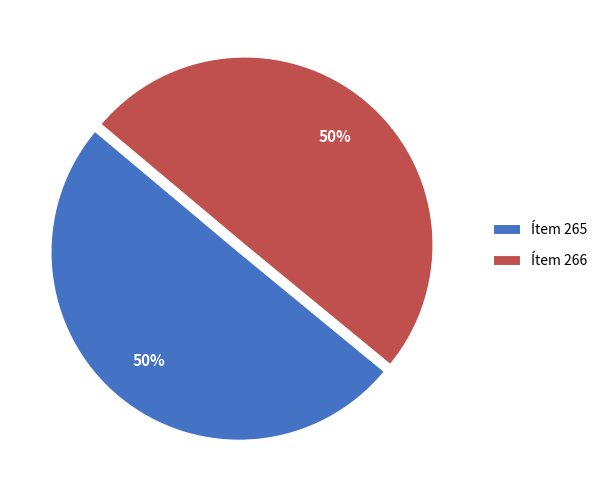

Count the number of slices in the pie.

2